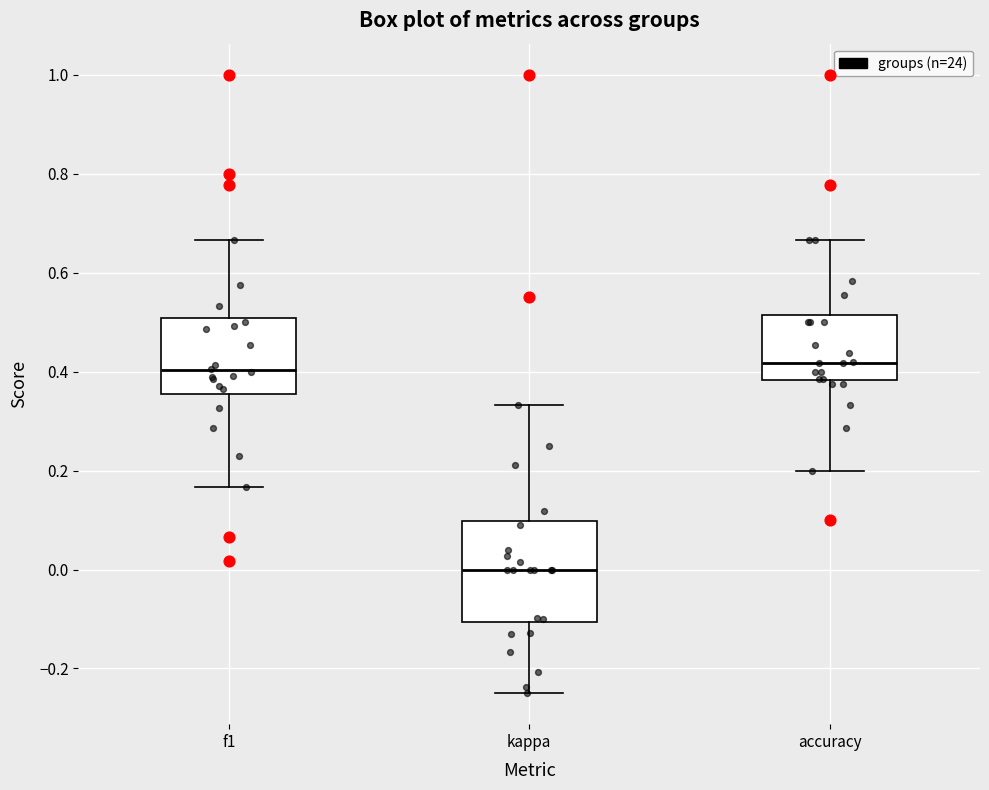

Reading left to right, transcribe this box plot: for each box, give where its median line is, the range the box spans, and where its two whiskers end, as read against the y-axis. The values are not printed on the chart, so give them approximately, as read against the axis.

f1: median 0.40, box 0.36 to 0.50, whiskers 0.16 to 0.66
kappa: median 0.00, box -0.10 to 0.10, whiskers -0.24 to 0.34
accuracy: median 0.42, box 0.38 to 0.52, whiskers 0.20 to 0.66